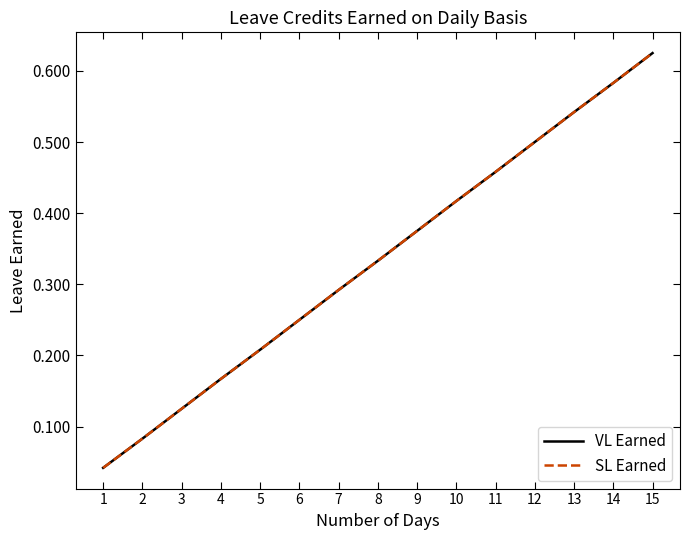

True or false: SL Earned has more than 1 interior local peaks.

False